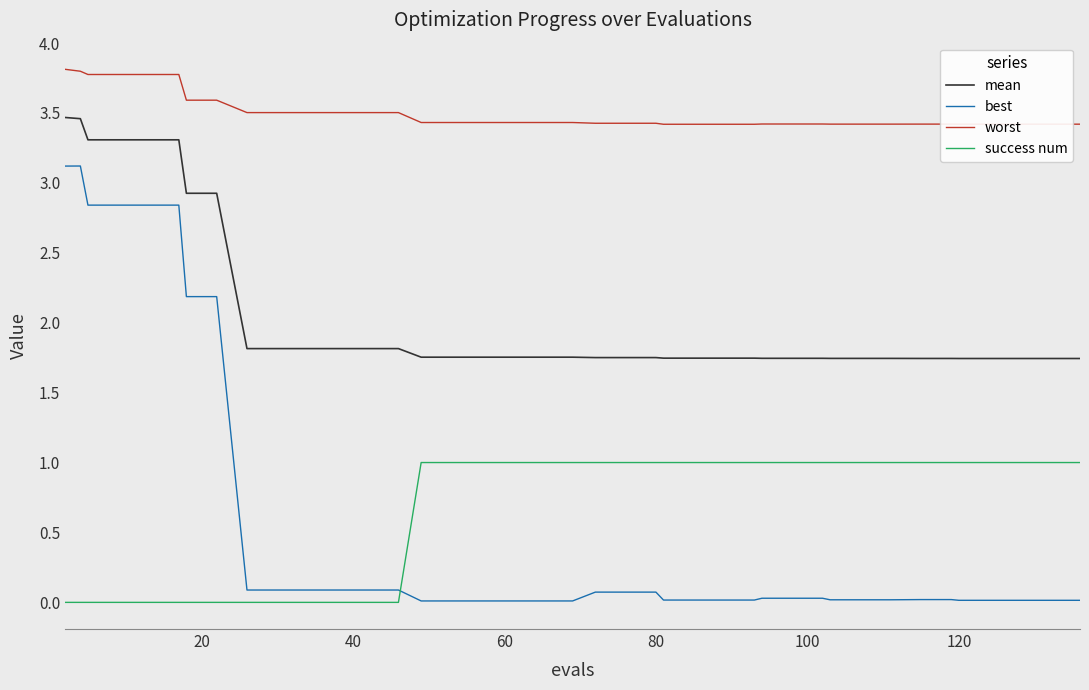

Which series has the largest total across all categories?

worst